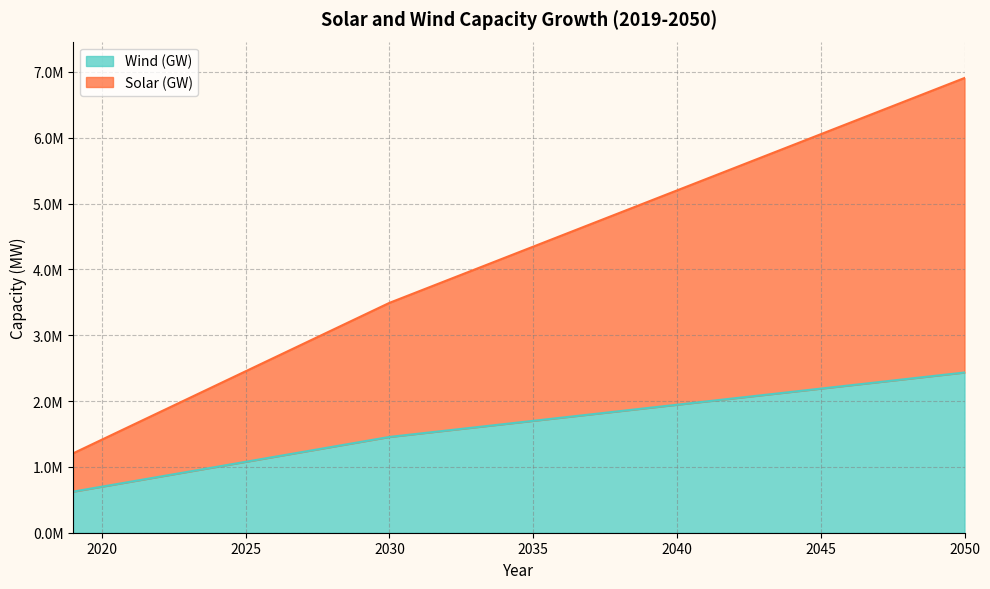

True or false: Solar (GW) has a value of 9258293.3 at 2040.

False